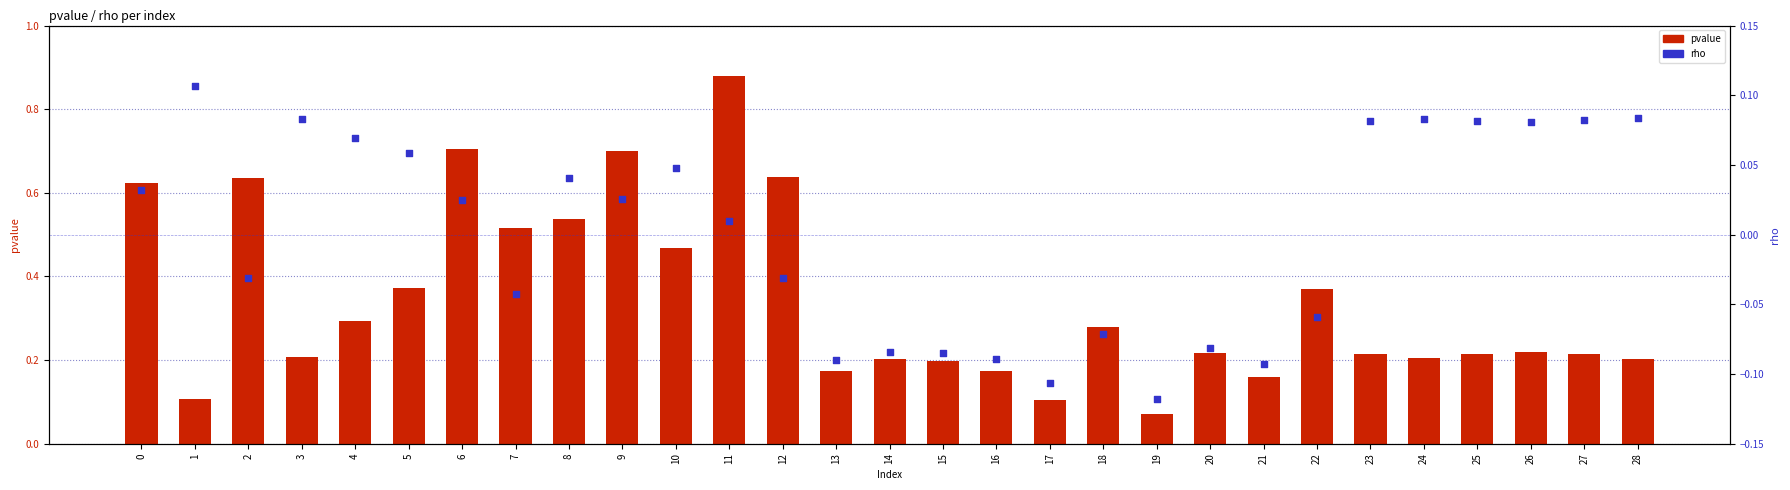

What are all the series names shown in the legend?

pvalue, rho